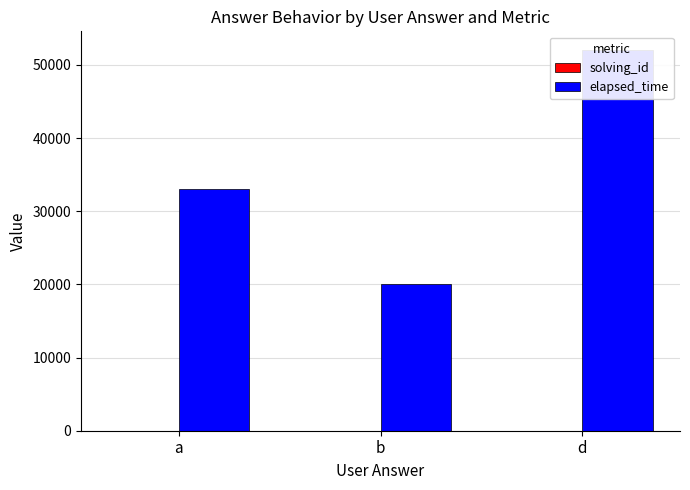

What is the lowest value of the elapsed_time series?

20000